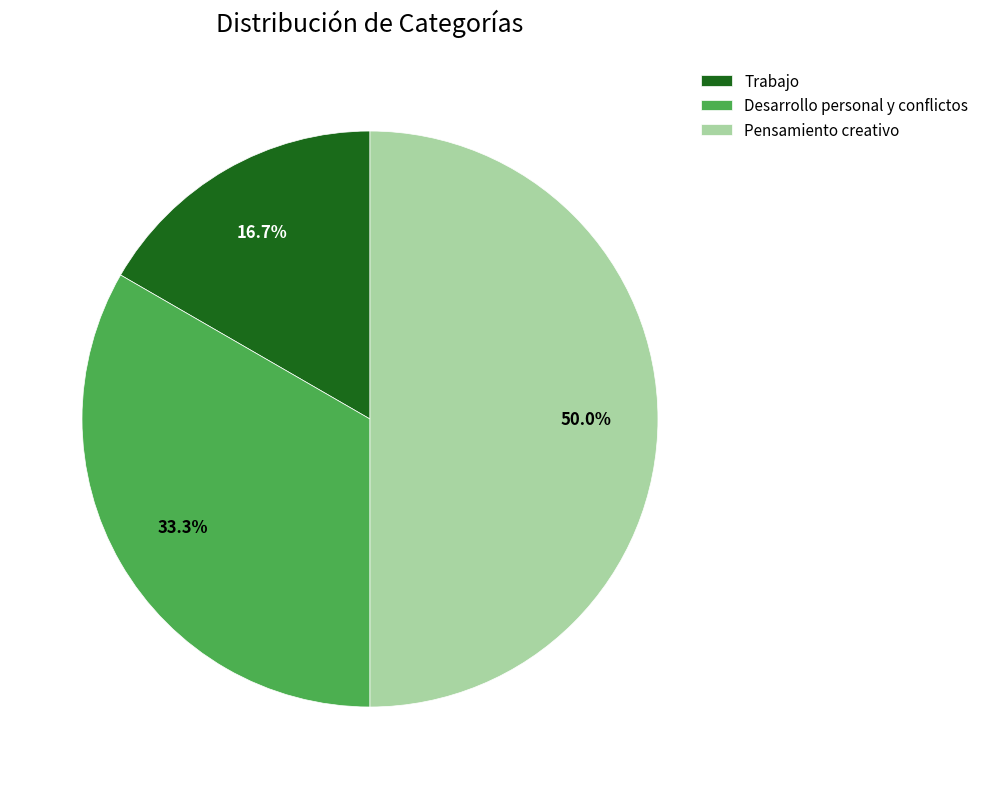

Is Desarrollo personal y conflictos the majority of the pie?

No